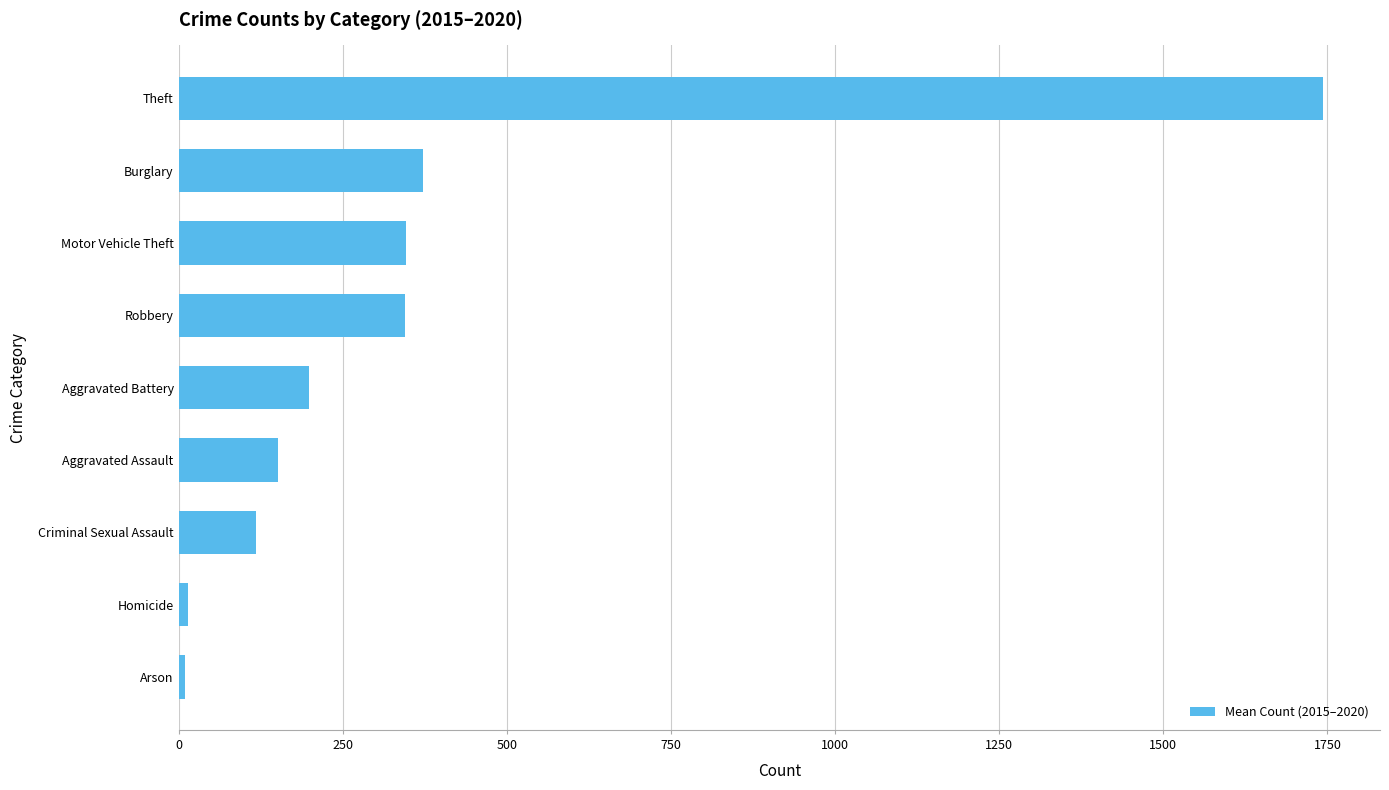

What is the difference between the maximum and minimum values?

1732.5